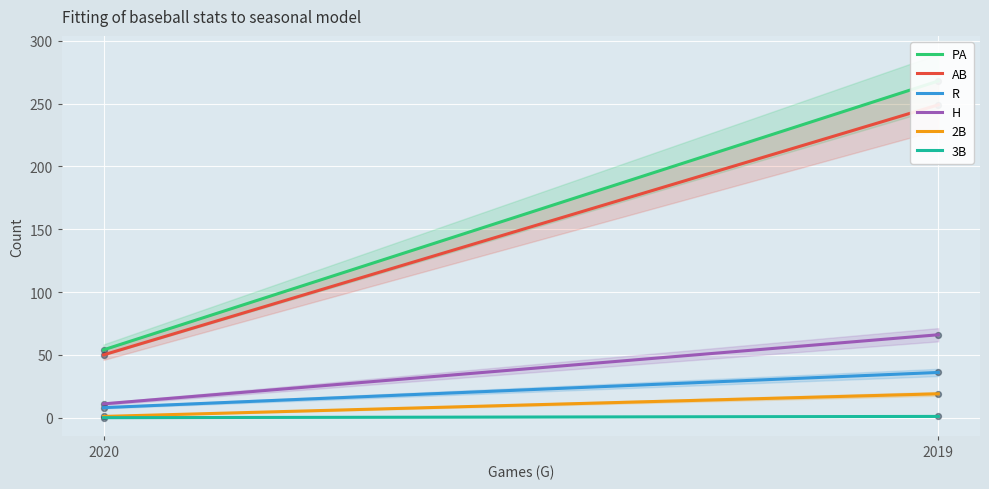

At which category is the sum across all series the highest?

2019